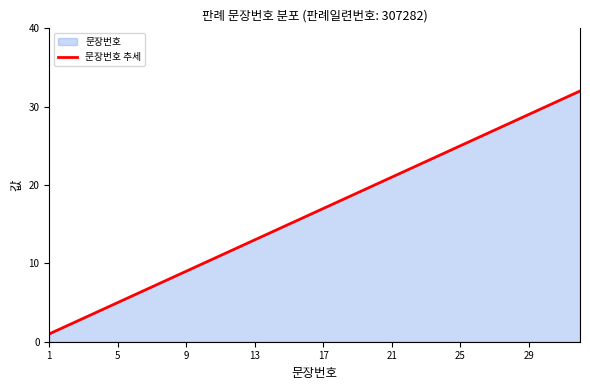

Reading left to right, transcribe all the data shown in this chart.

1	2	3	4	5	6	7	8	9	10	11	12	13	14	15	16	17	18	19	20	21	22	23	24	25	26	27	28	29	30	31	32